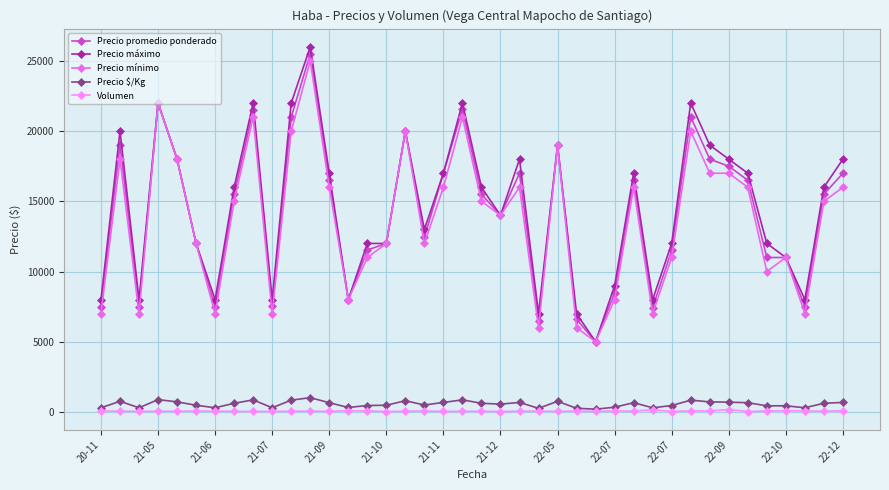

What is the lowest value of the Precio $/Kg series?

200